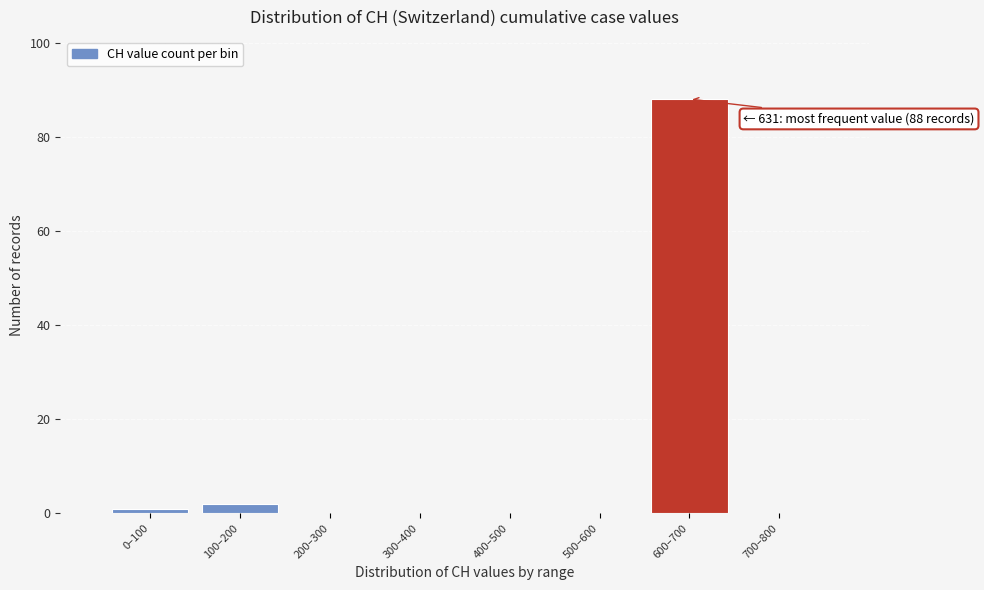

Reading left to right, transcribe all the data shown in this chart.

0–100=1	100–200=2	200–300=0	300–400=0	400–500=0	500–600=0	600–700=88	700–800=0